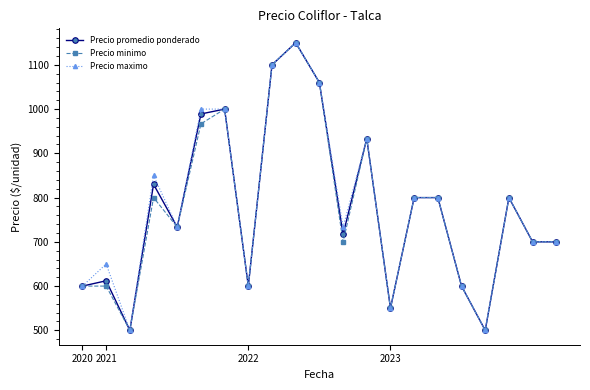

What is the minimum value for Precio maximo?

500.0